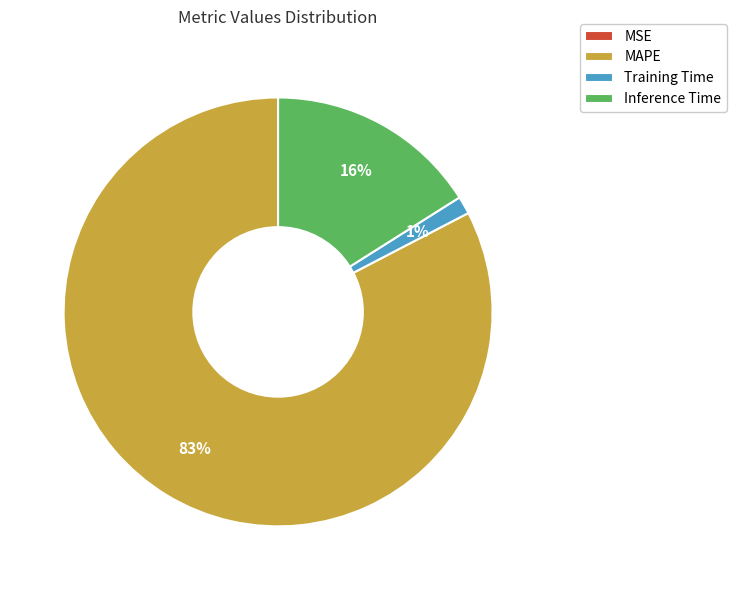

To the nearest percent, what is the combined percentage of Inference Time and Training Time?

17%